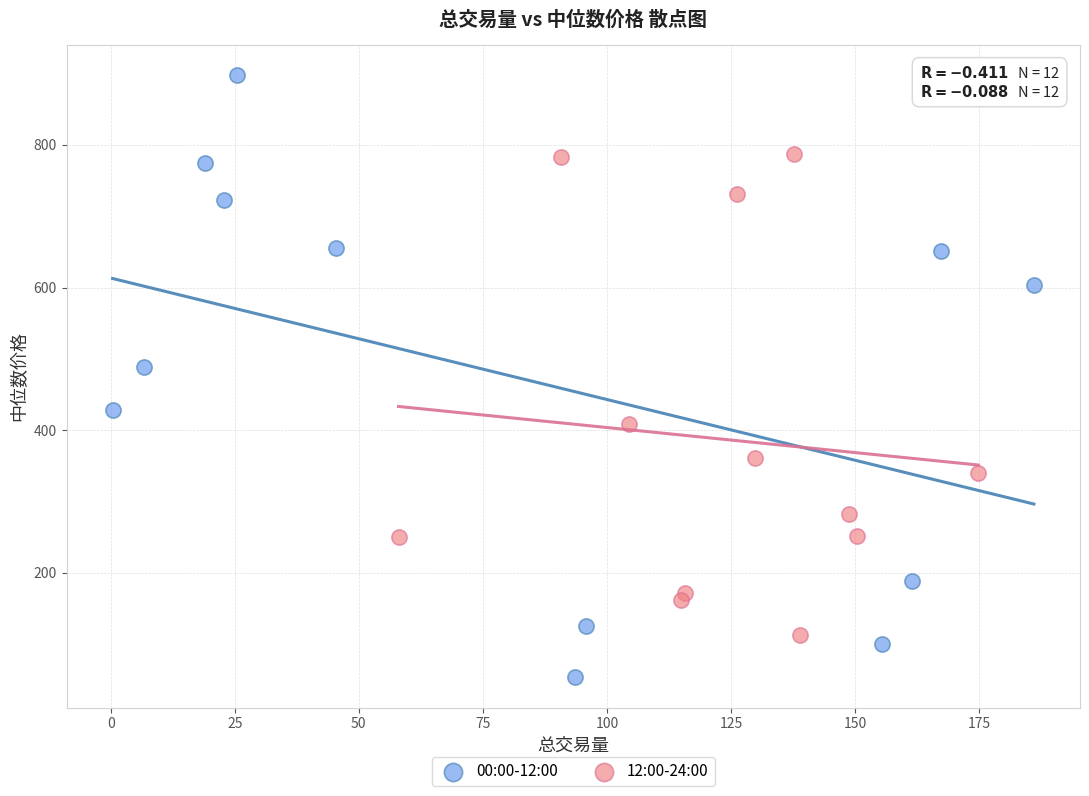

Which series contains the highest Y value?

00:00-12:00